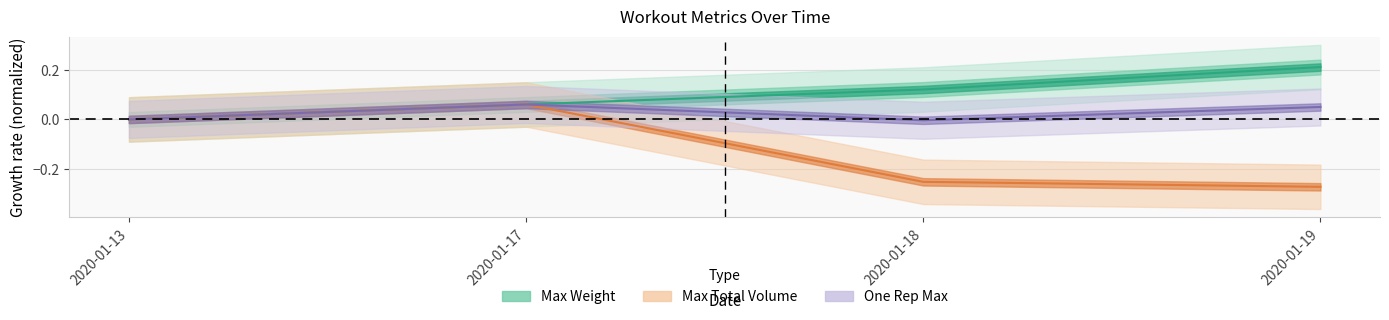

Rank the series by their maximum value, from highest to lowest.

Max Weight, Max Total Volume, One Rep Max